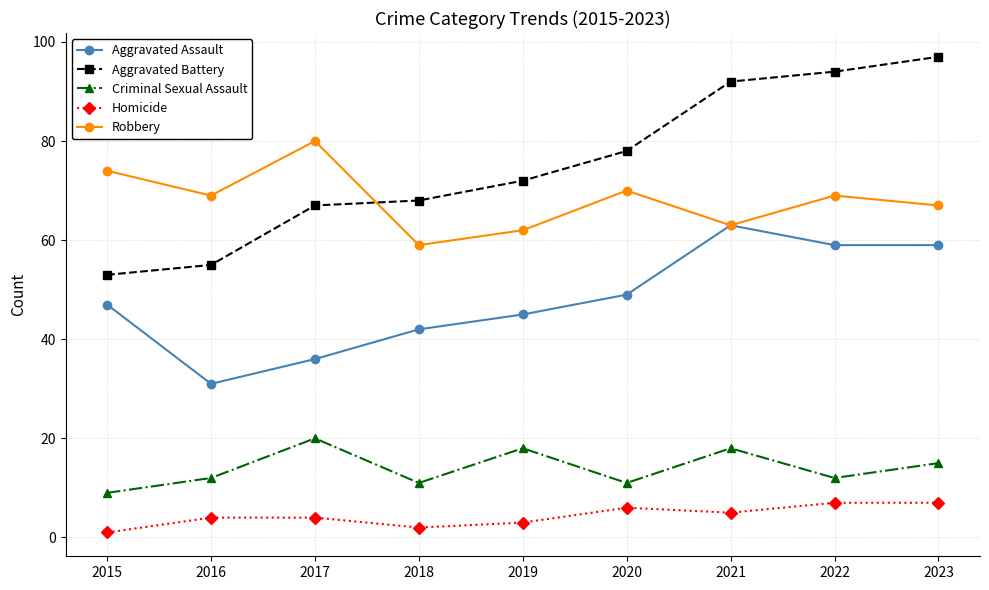

How many distinct data groups are displayed?

5